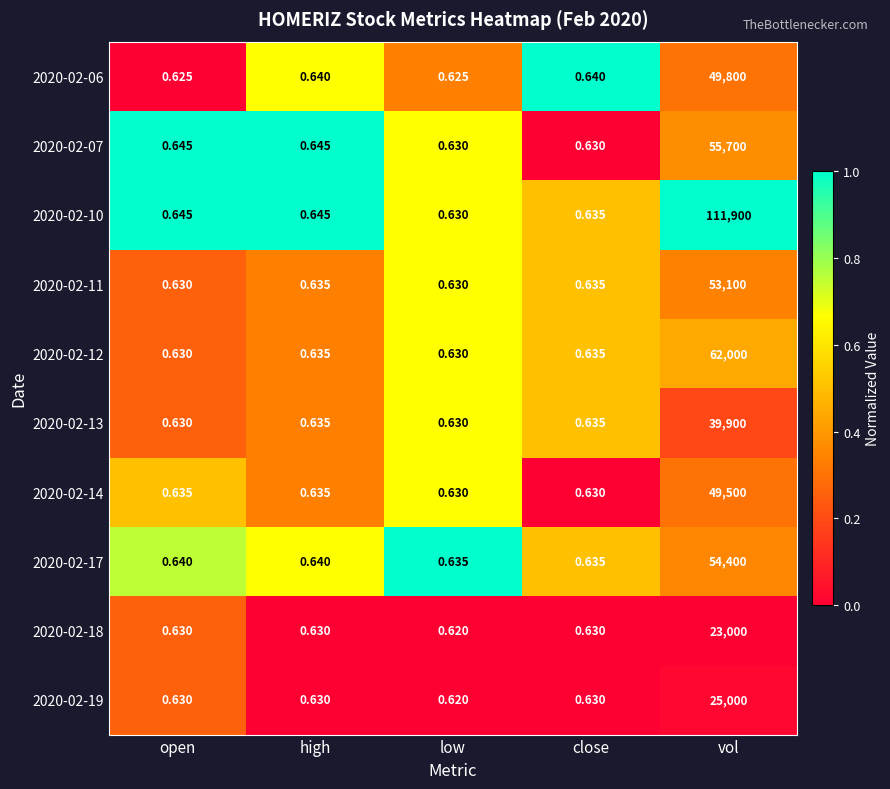

At which category does the chart reach its peak across all series?

vol